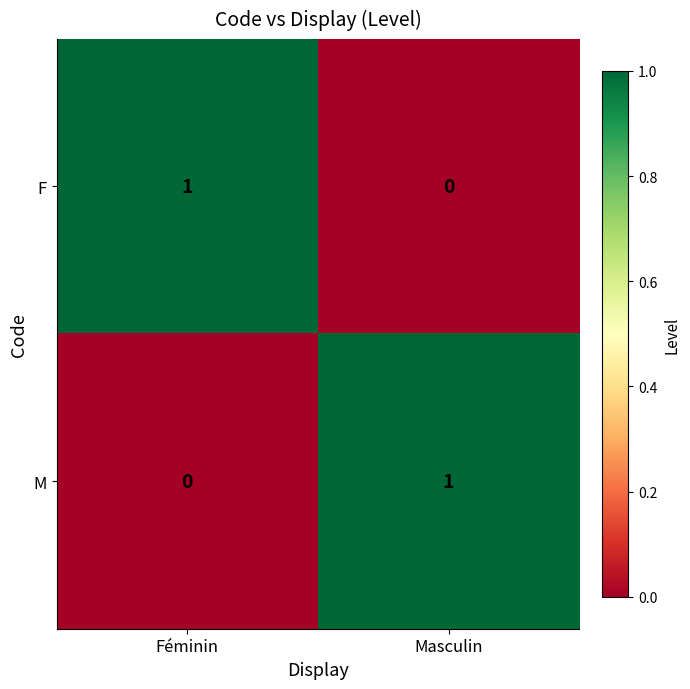

Is the value of M at Masculin greater than the value of F at Masculin?

Yes